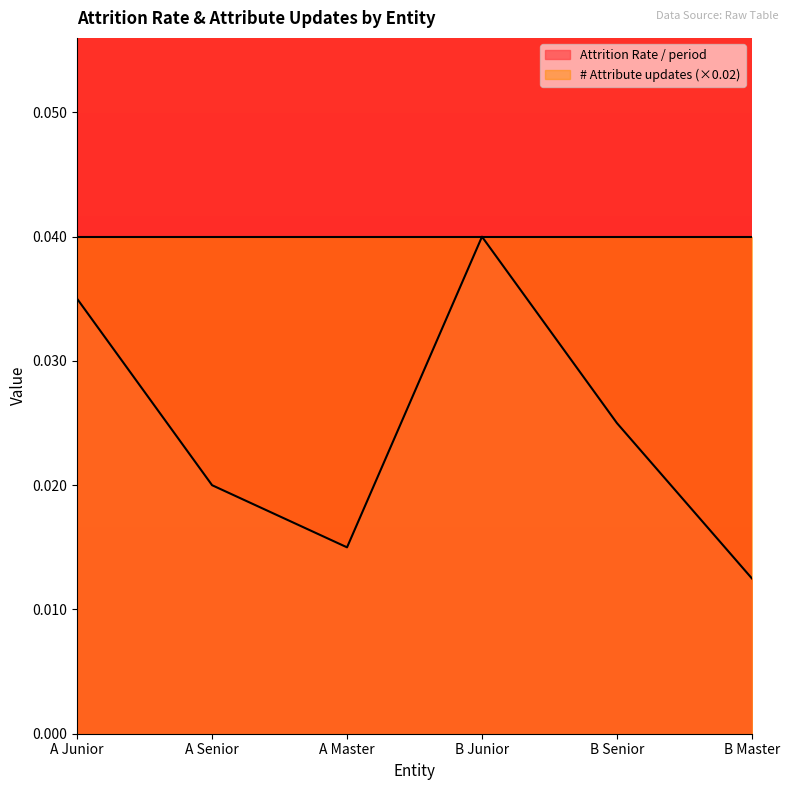

Is the value of Attrition Rate / period at A Senior greater than the value of # Attribute updates (×0.02) at B Master?

No